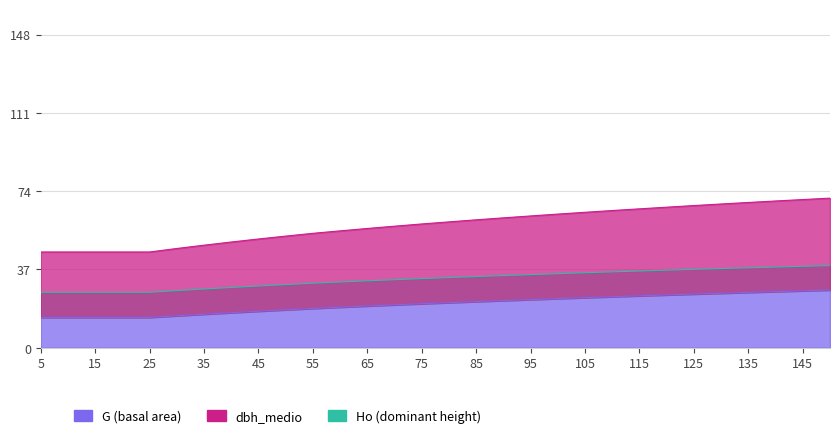

True or false: G (basal area) has a value of 22.0 at 40.

False